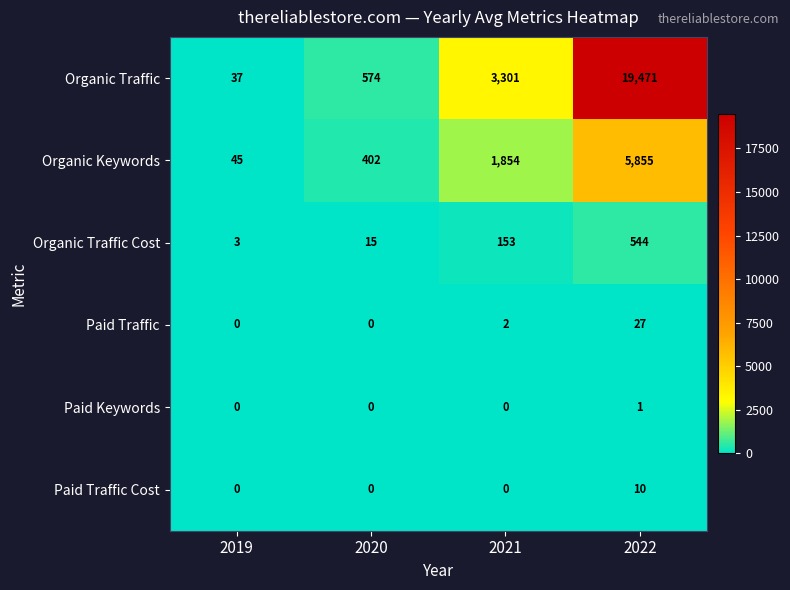

How many values in the Paid Traffic series are below 2?

2